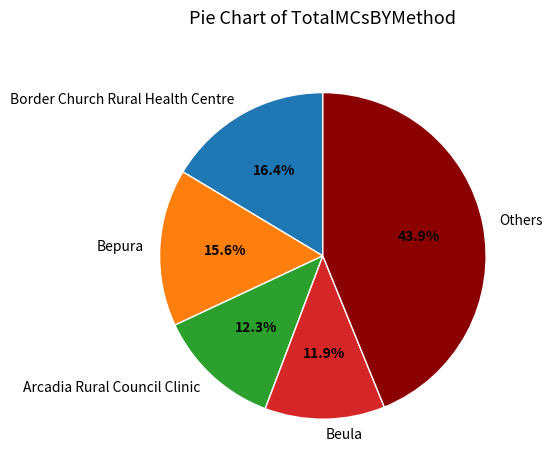

Which has a higher value, Bepura or Others?

Others